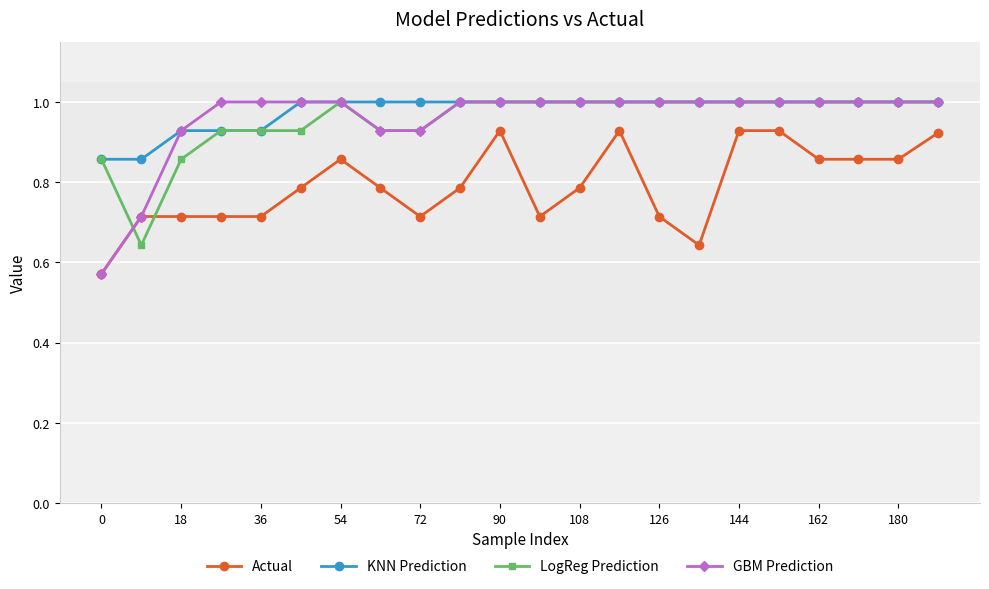

True or false: Actual and KNN Prediction intersect in this chart.

False